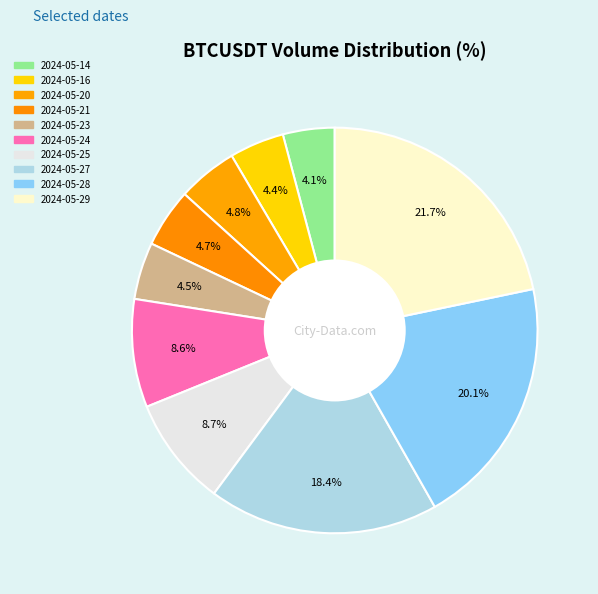

How many segments does this pie chart have?

10